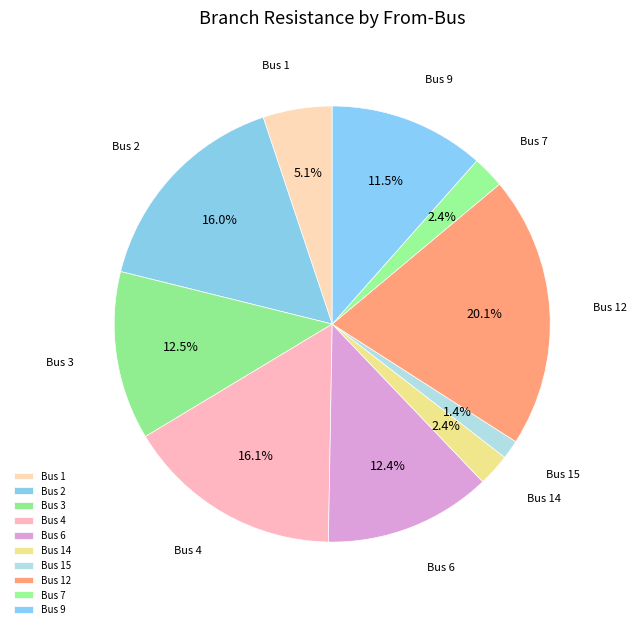

Combined, do Bus 3 and Bus 1 account for over 50%?

No